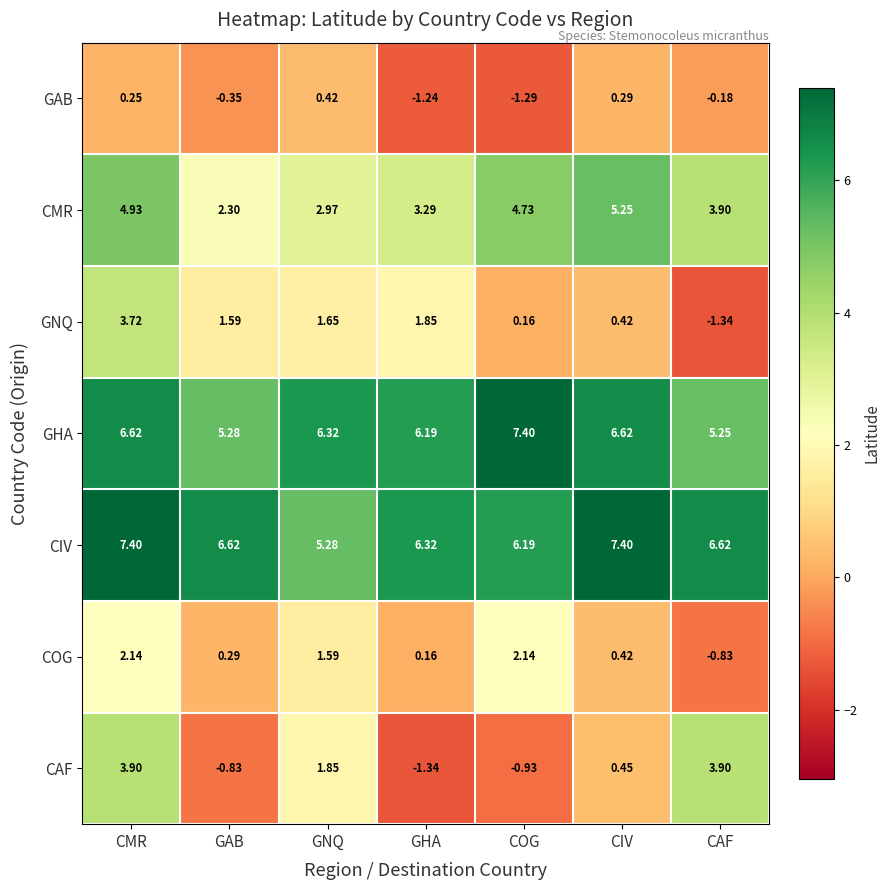

At which category is the sum across all series the highest?

CMR